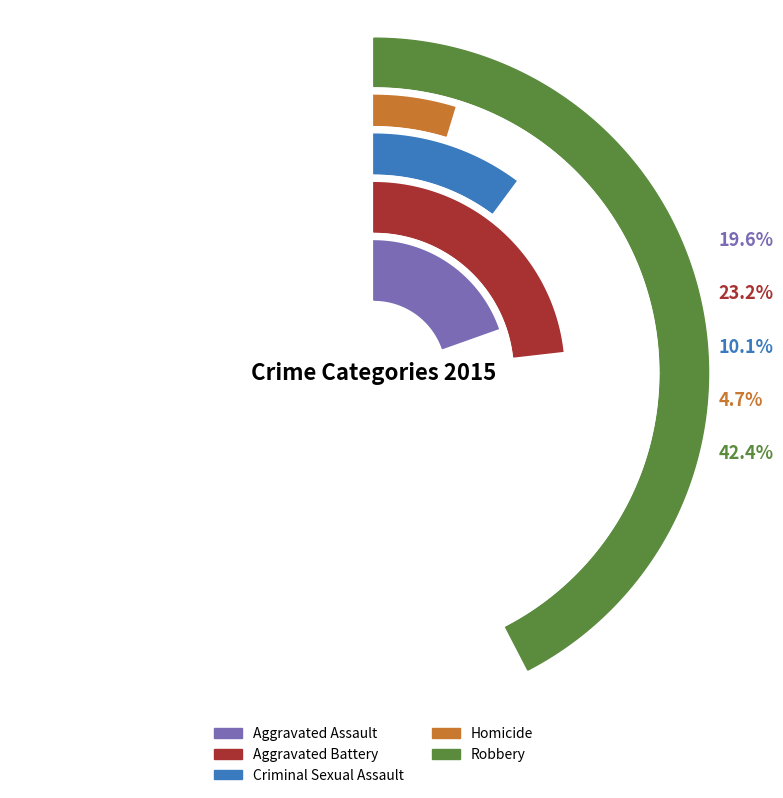

To the nearest percent, what is the difference between the Homicide and Criminal Sexual Assault slice percentages?

5%